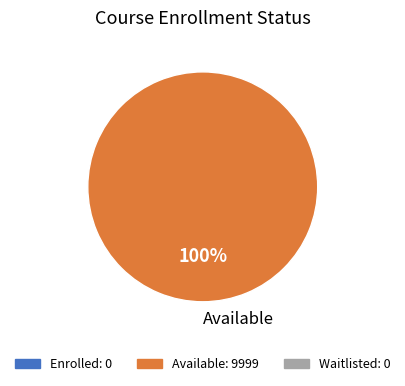

How many segments does this pie chart have?

1